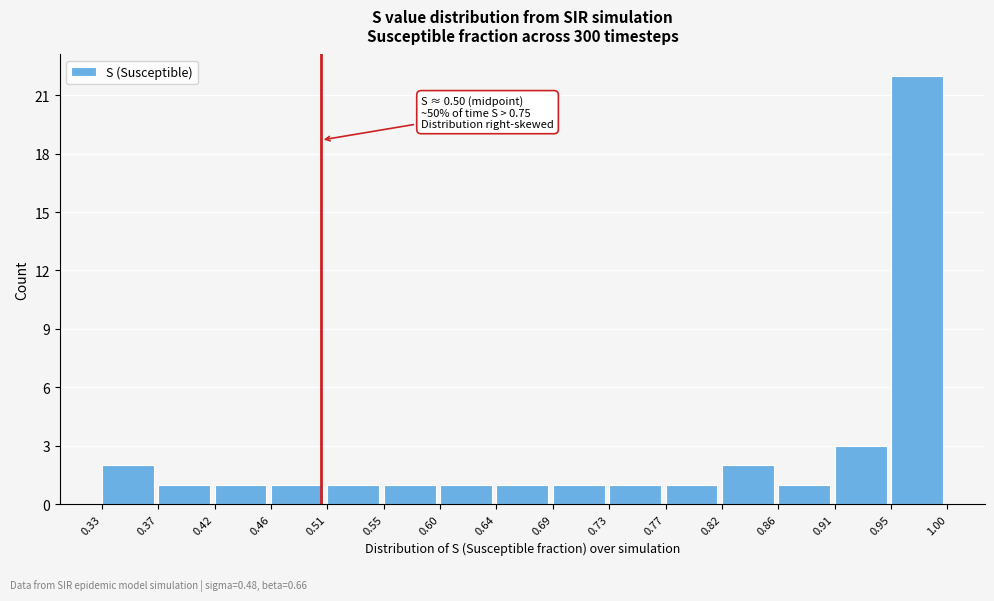

Which range on the x-axis has the tallest bar?

0.95 to 1.00